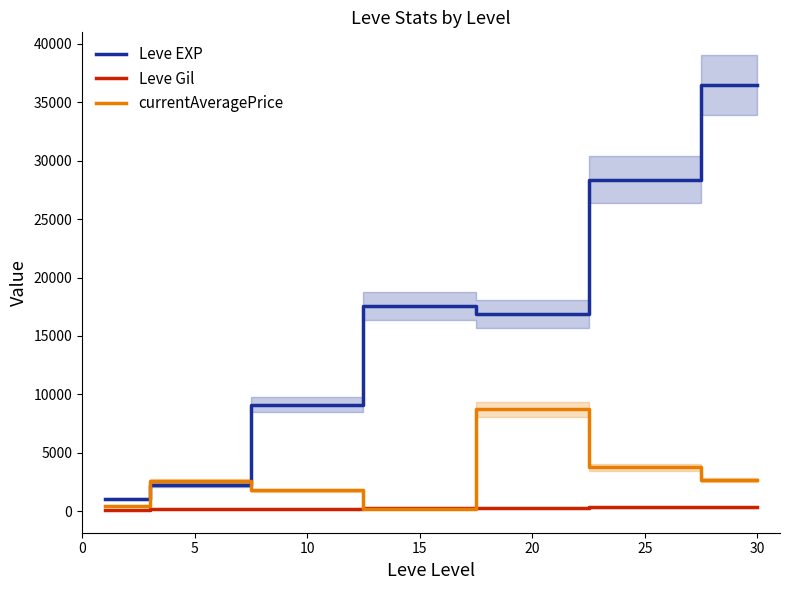

What are all the series names shown in the legend?

Leve EXP, Leve Gil, currentAveragePrice